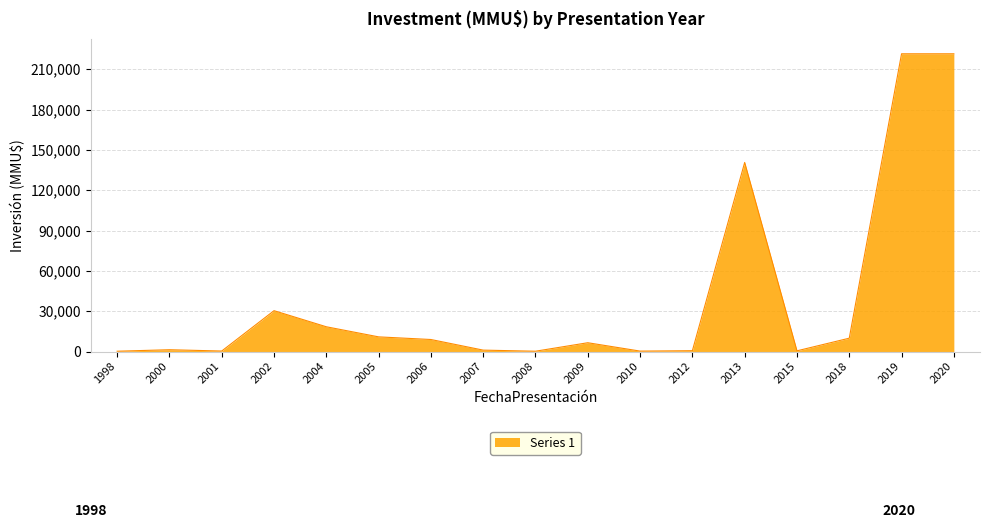

Approximately how many times larger is the value at 2020 compared to 2004?

12.0